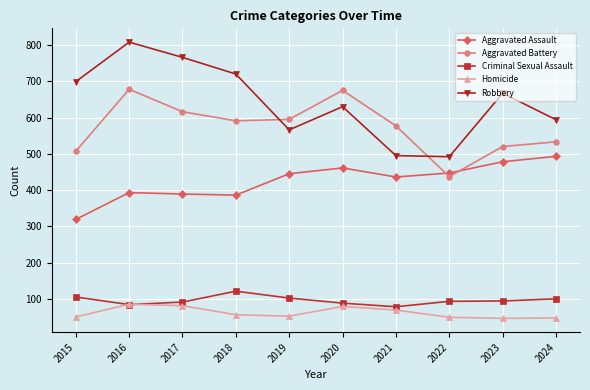

True or false: Criminal Sexual Assault and Aggravated Battery intersect in this chart.

False